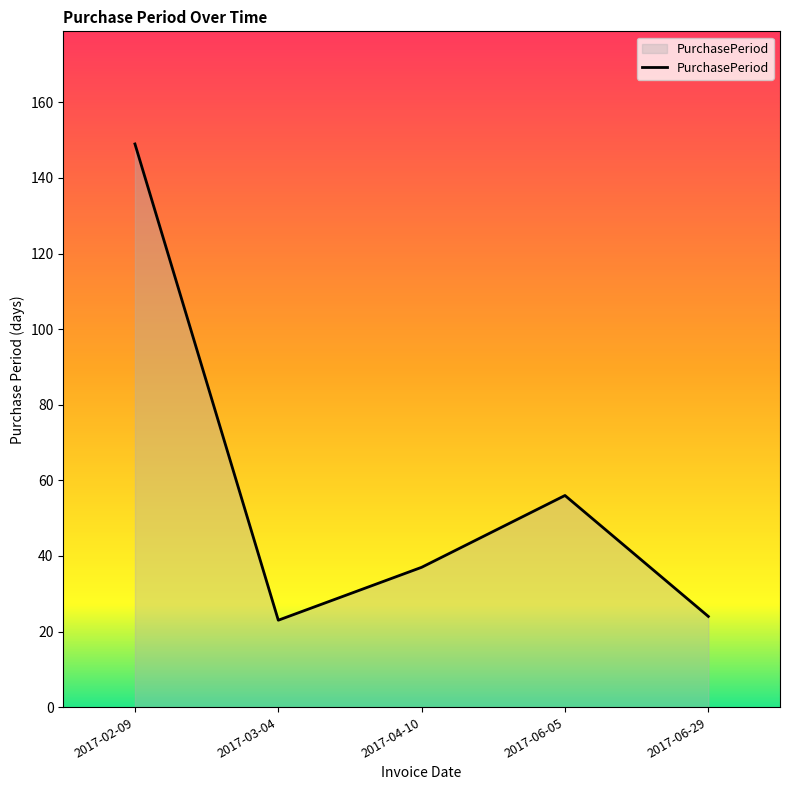

What position from the right is 2017-03-04?

4